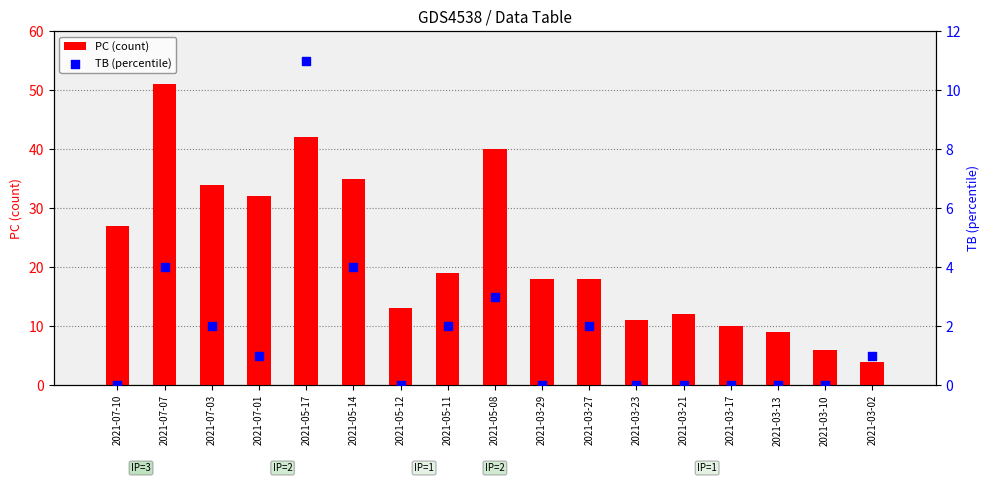

Is the value of PC (count) at 2021-05-17 greater than the value of TB (percentile) at 2021-03-27?

Yes